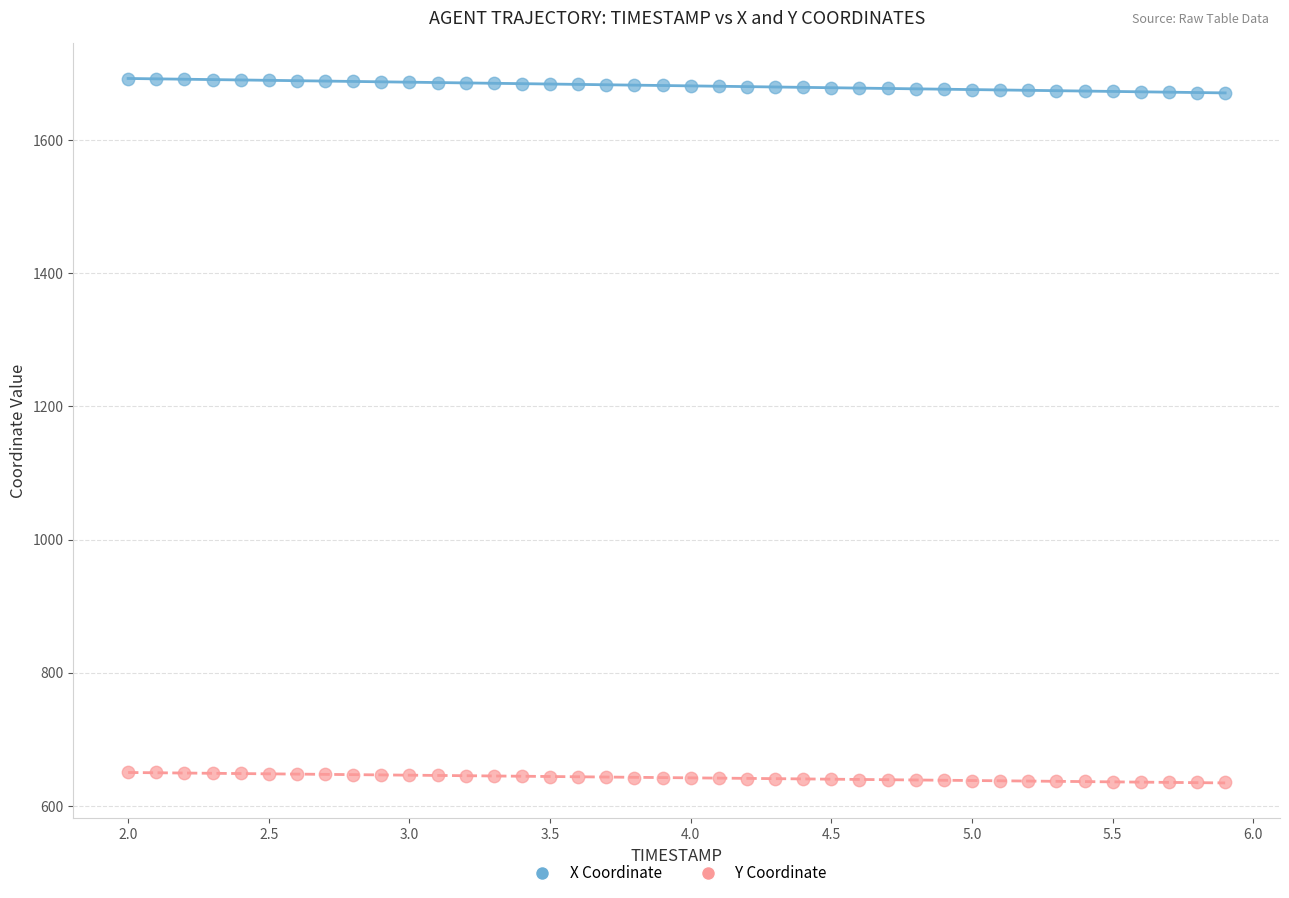

Across all data points, what is the range of X values (max minus min)?

3.9